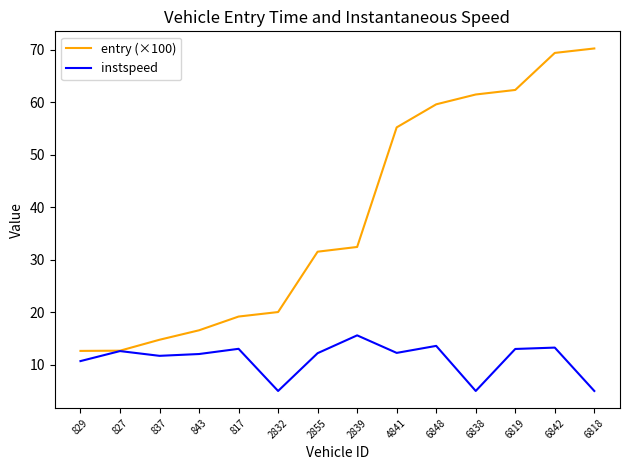

Which series changed the most between 2855 and 6818?

entry (×100)